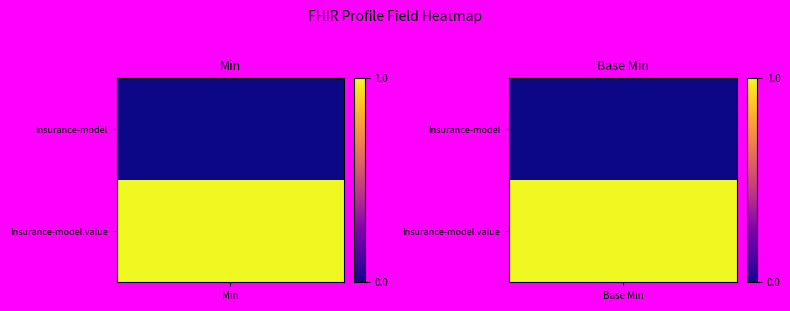

Which series has the largest total across all categories?

shr-core-Insurance-model.value